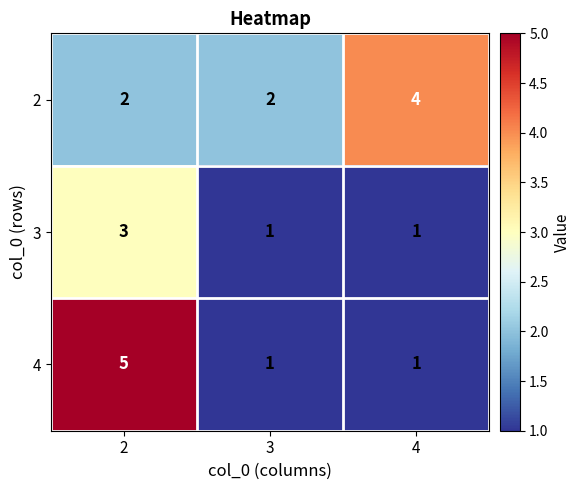

Which category has the highest value across all series?

2